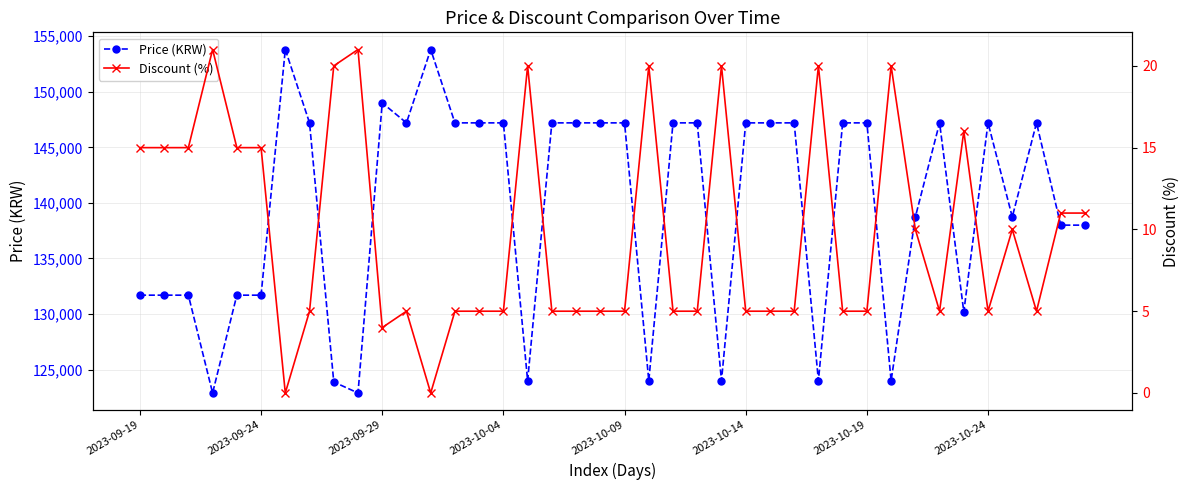

What is the highest value of the Price (KRW) series?

153800